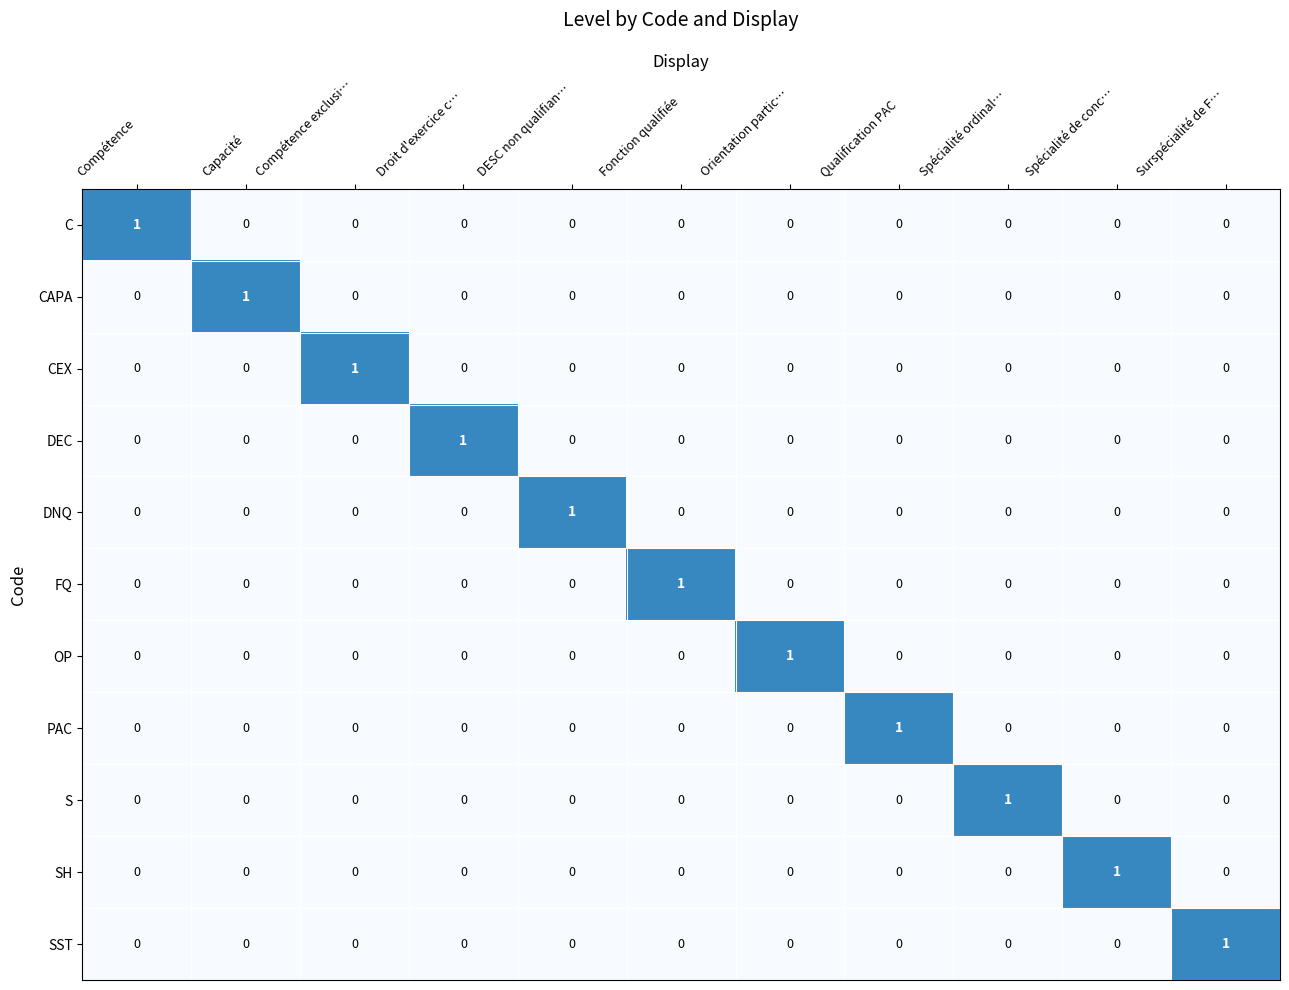

Count the CEX values in the range 0 to 1.

11